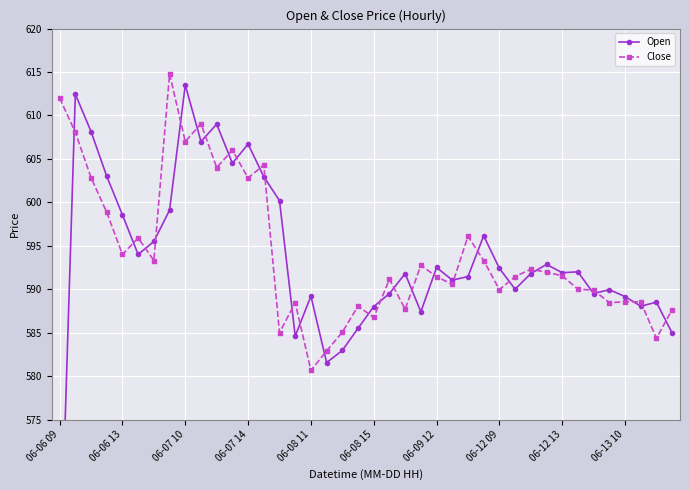

Which series has the largest total across all categories?

Close